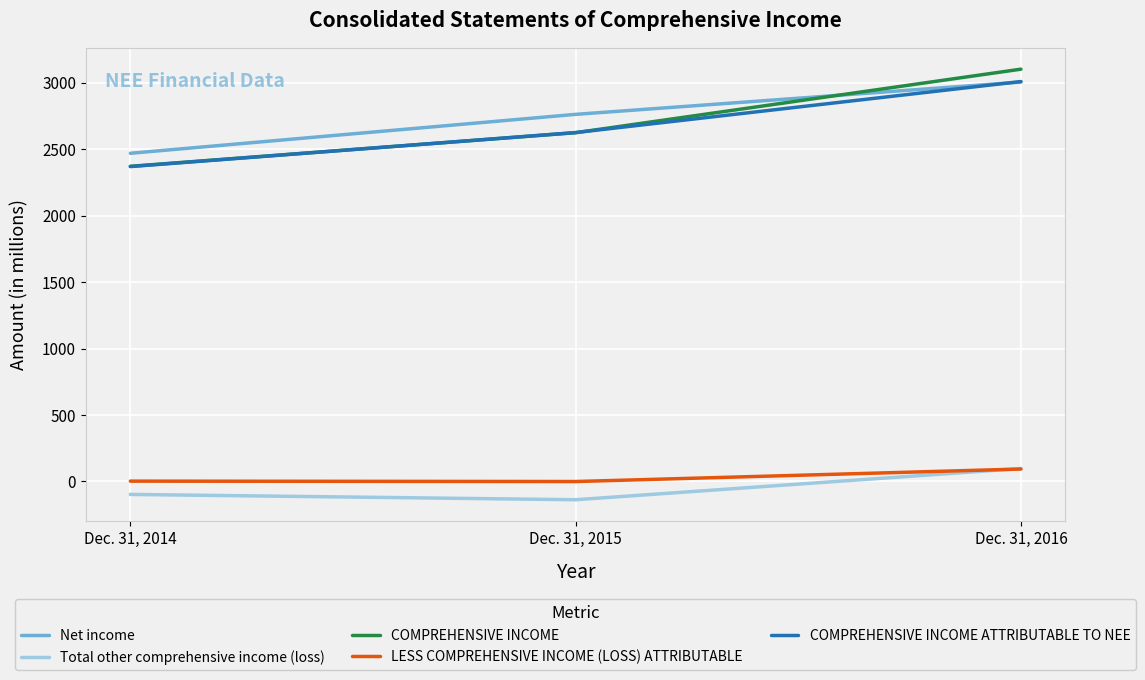

What is the total value across all series at Dec. 31, 2014?

7113